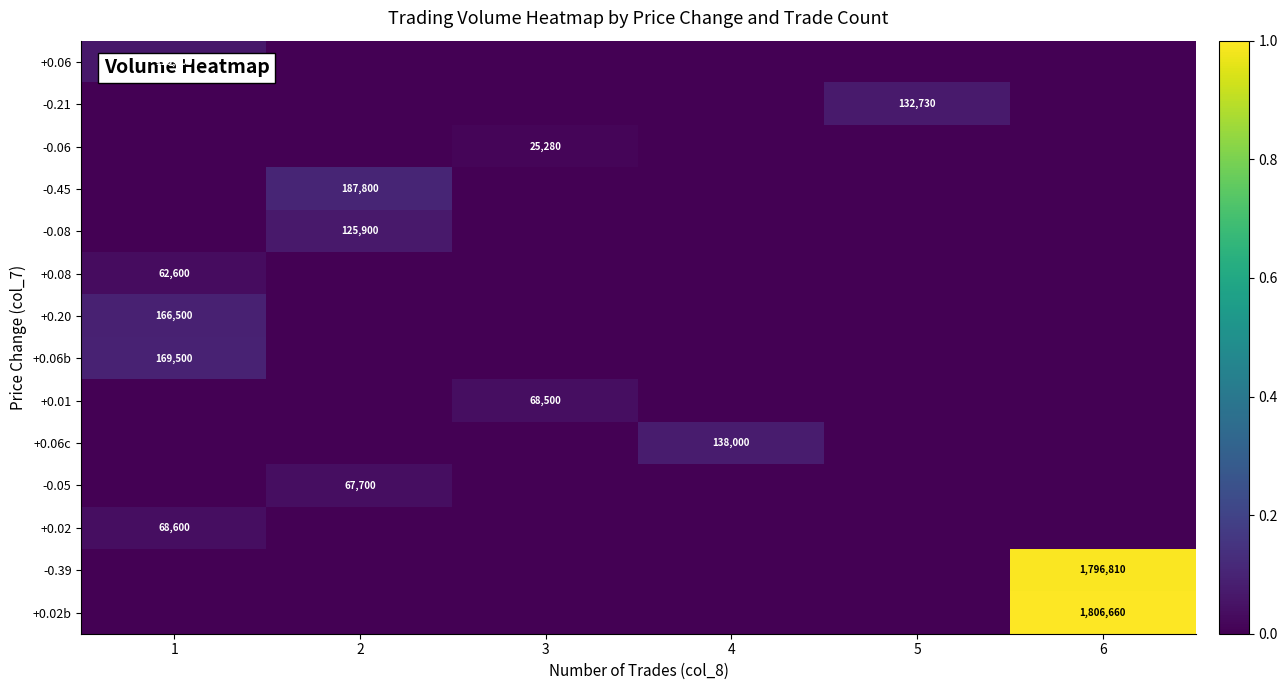

True or false: +0.02 has a value of 68600 at 1.

True